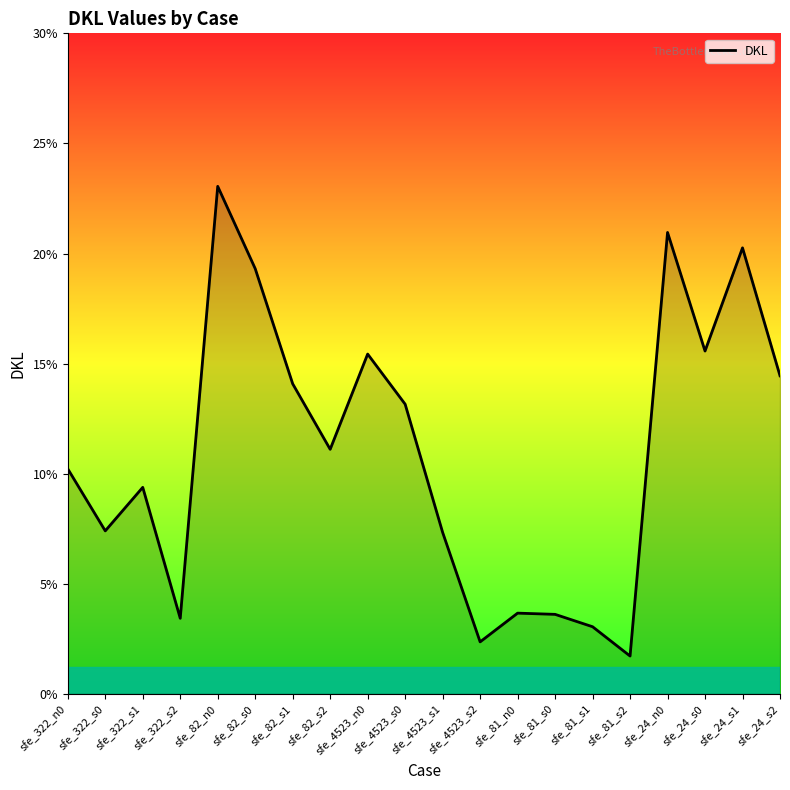

What is the difference between the values at sfe_81_s1 and sfe_322_n0?

7.2